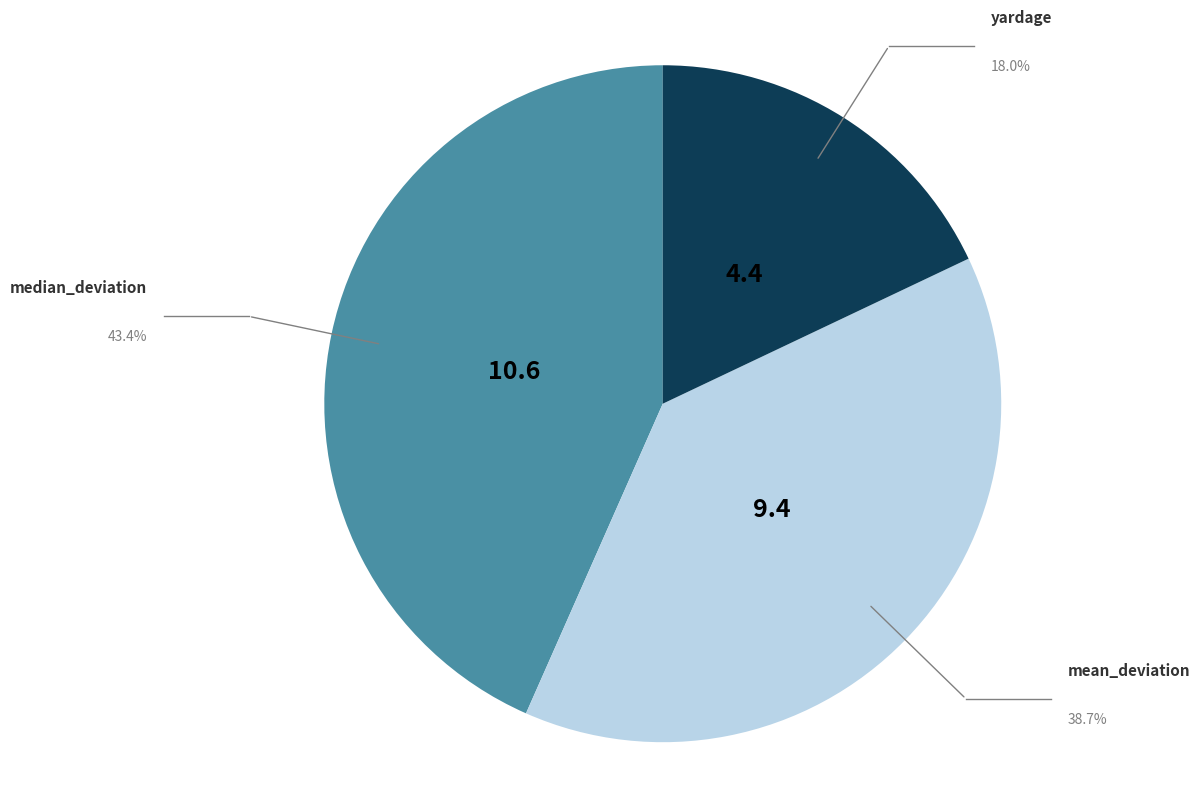

Is there any slice that represents more than half of the pie?

No